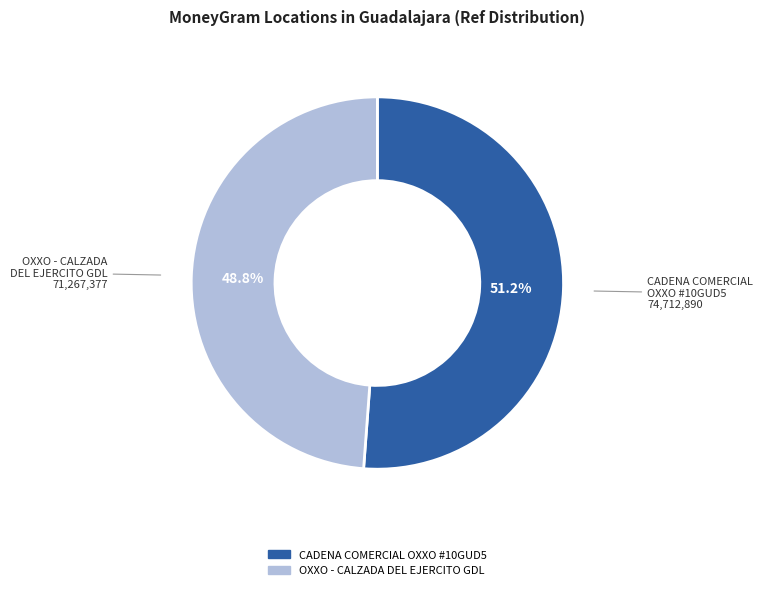

Does any single category account for the majority?

Yes